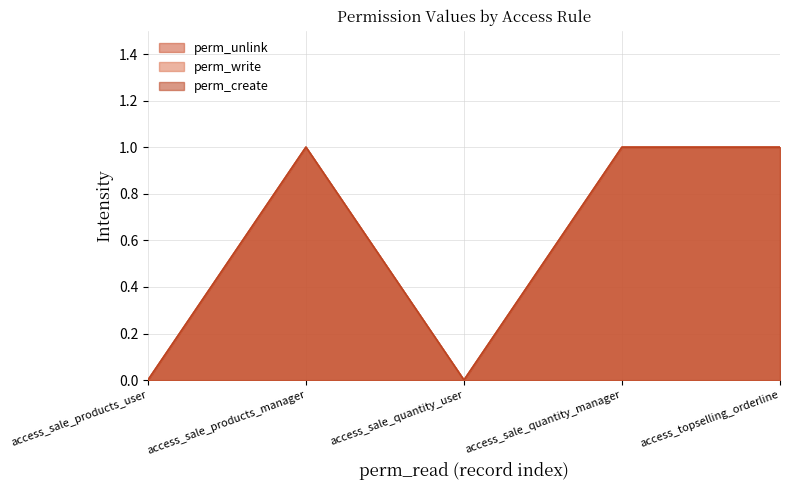

Which series has the widest spread of values?

perm_unlink